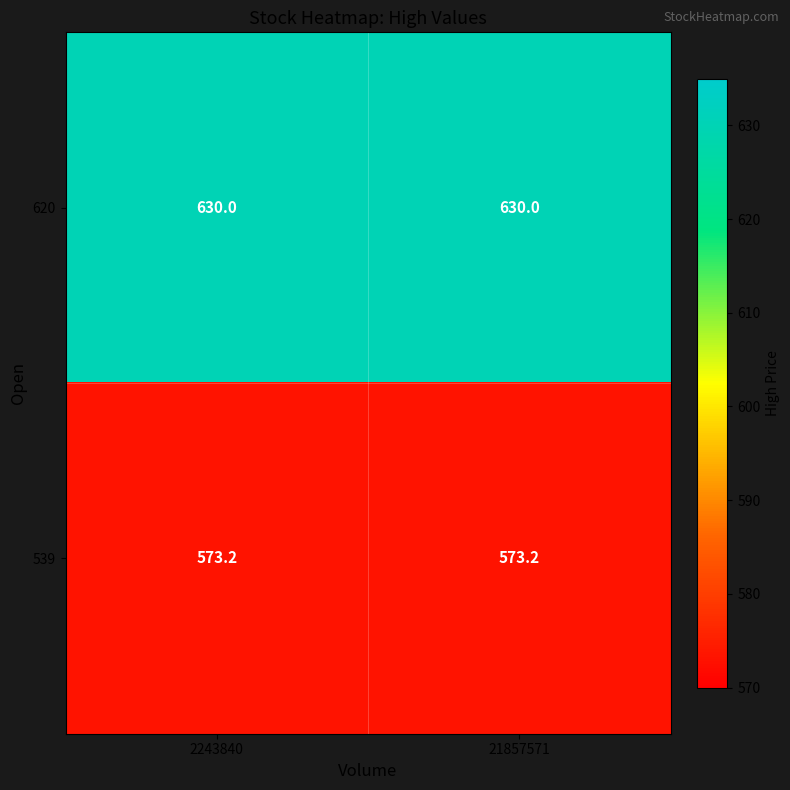

What is the difference between the highest and lowest values at 2243840?

56.8